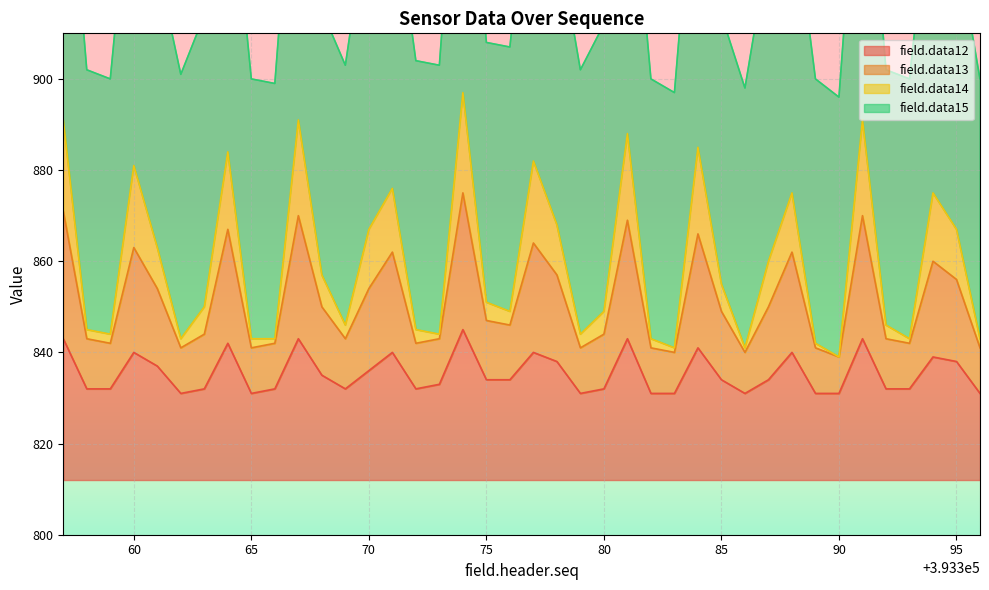

True or false: field.data13 has more than 2 points higher than both neighbors.

True